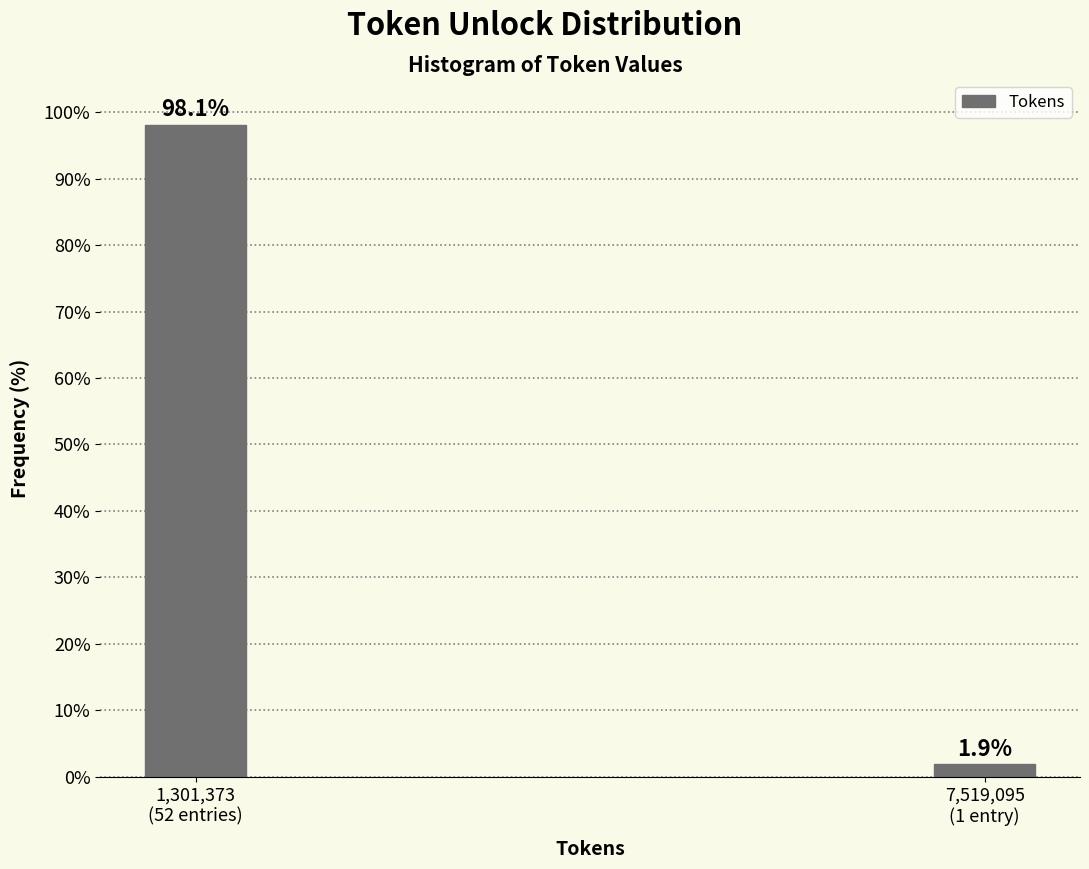

Reading right to left, transcribe all the data shown in this chart.

1.9	98.1